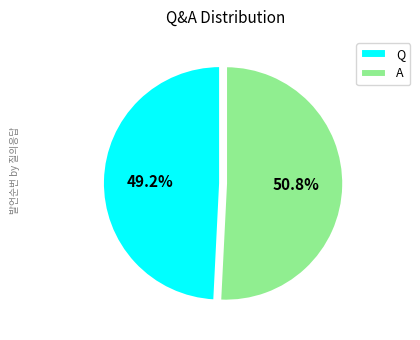

What percentage is the A slice, to the nearest percent?

51%